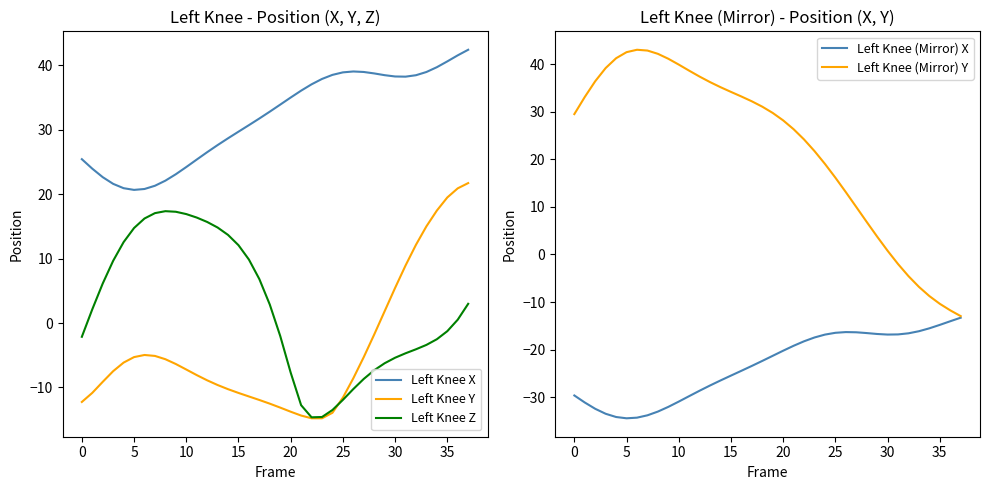

True or false: Left Knee Y has a value of -11.6 at 25.

True